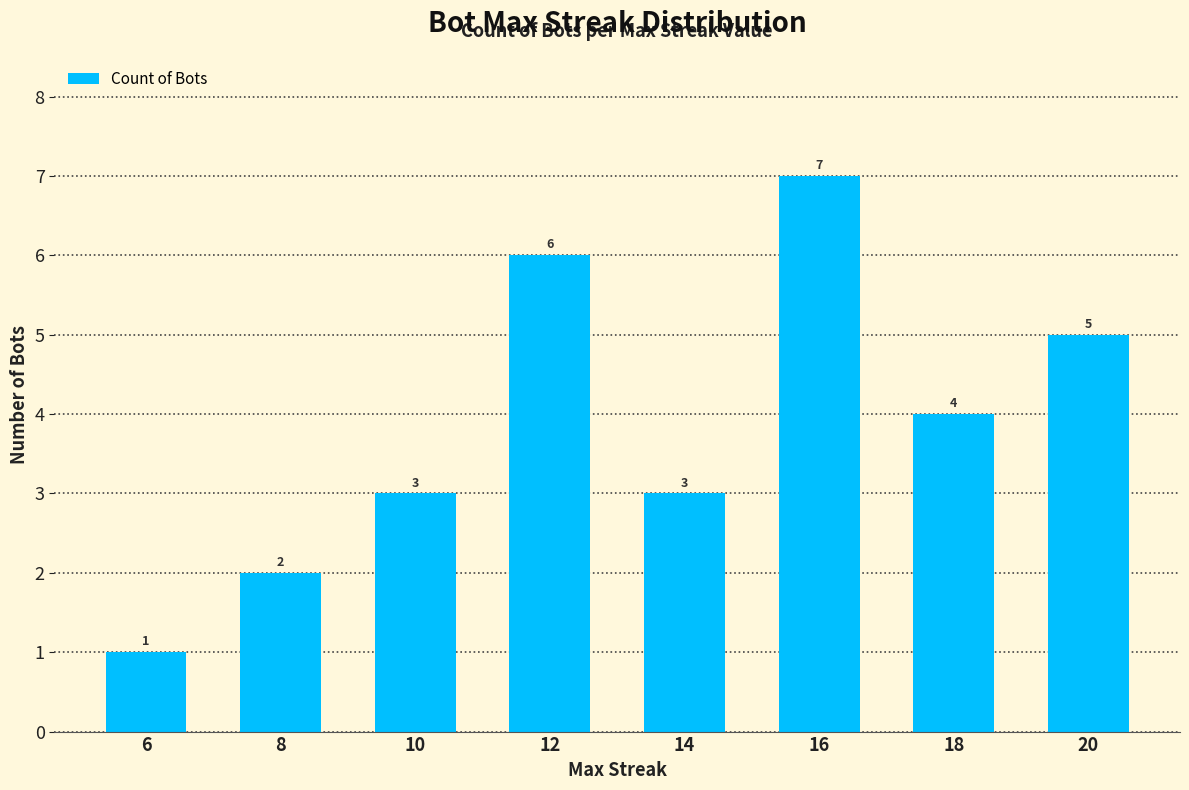

How many values are between 3 and 6?

5